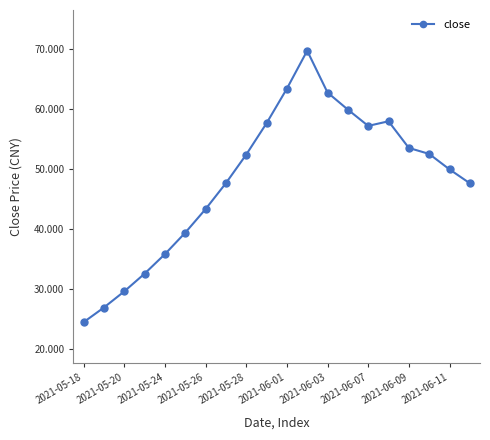

What is the difference between the maximum and minimum values?

45.3